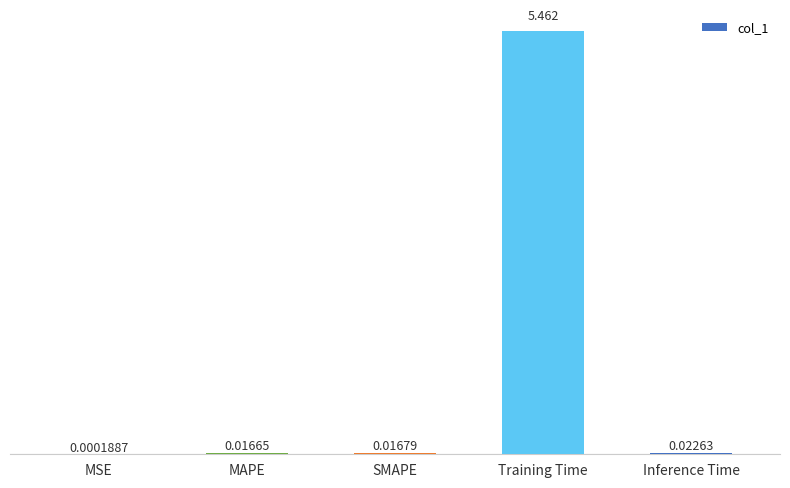

Where is the data nearest to the value 2?

Inference Time